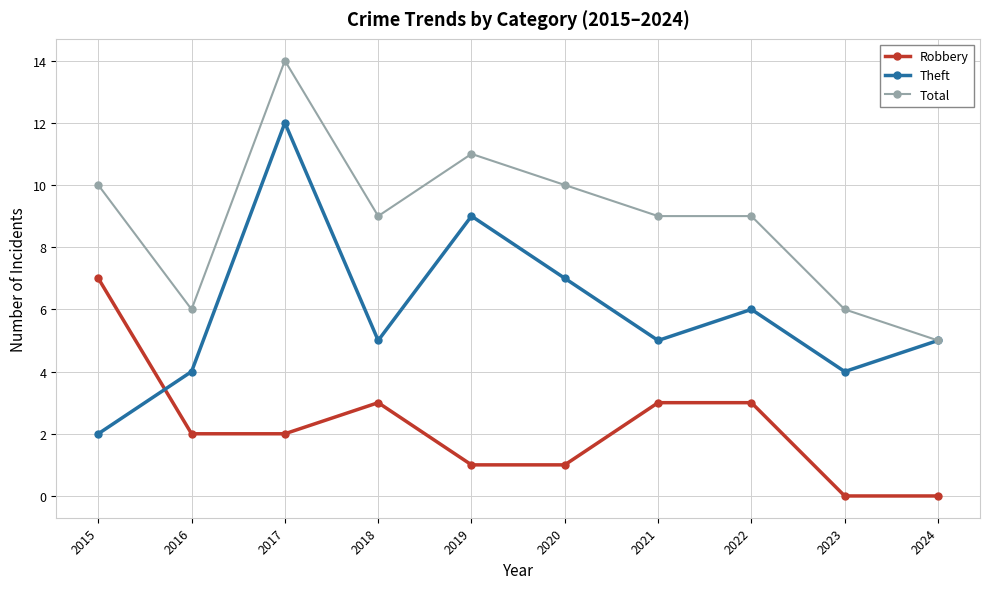

List the series in order of their peak value, lowest first.

Robbery, Theft, Total